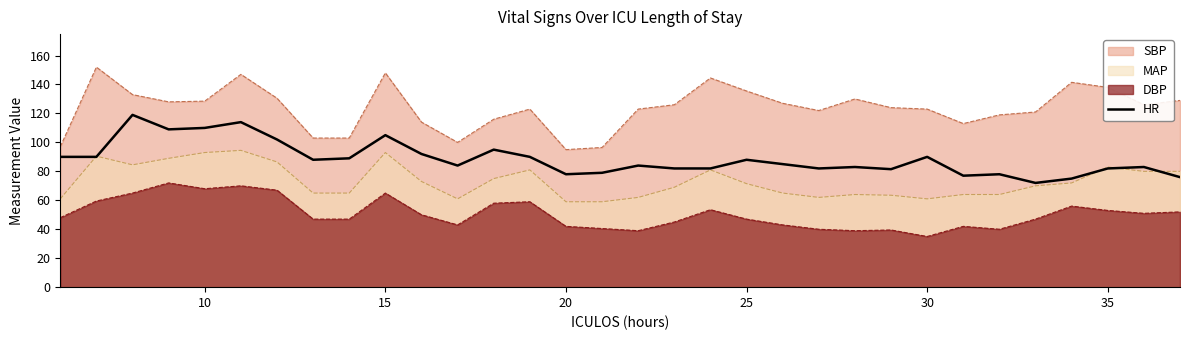

True or false: HR and DBP intersect in this chart.

False